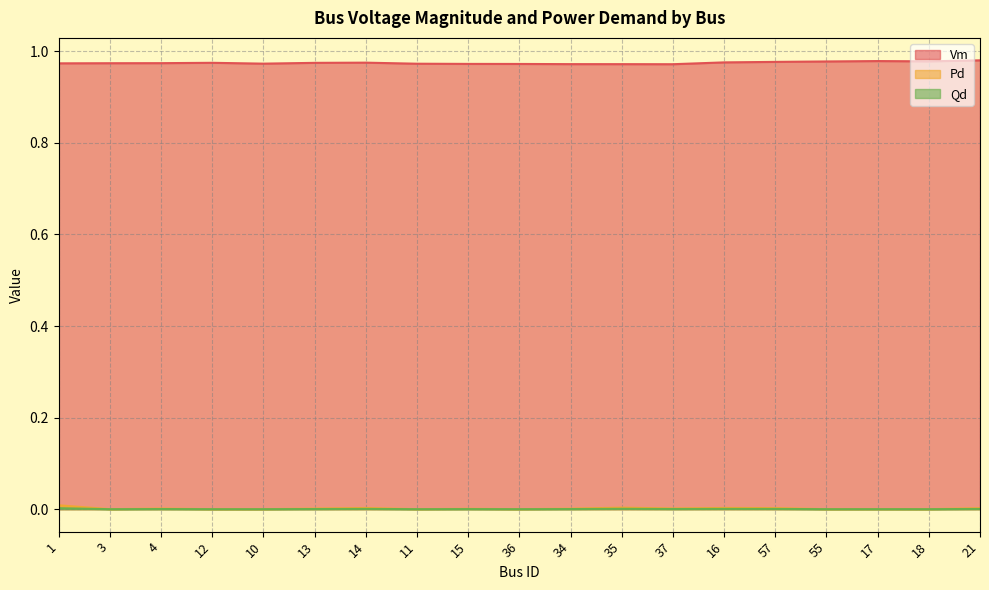

Reading left to right, extract all data points from this chart.

Vm: 1=1.0	3=1.0	4=1.0	12=1.0	10=1.0	13=1.0	14=1.0	11=1.0	15=1.0	36=1.0	34=1.0	35=1.0	37=1.0	16=1.0	57=1.0	55=1.0	17=1.0	18=1.0	21=1.0
Pd: 1=0.0	3=0.0	4=0.0	12=0.0	10=0.0	13=0.0	14=0.0	11=0.0	15=0.0	36=0.0	34=0.0	35=0.0	37=0.0	16=0.0	57=0.0	55=0.0	17=0.0	18=0.0	21=0.0
Qd: 1=0.0	3=0.0	4=0.0	12=0.0	10=0.0	13=0.0	14=0.0	11=0.0	15=0.0	36=0.0	34=0.0	35=0.0	37=0.0	16=0.0	57=0.0	55=0.0	17=0.0	18=0.0	21=0.0